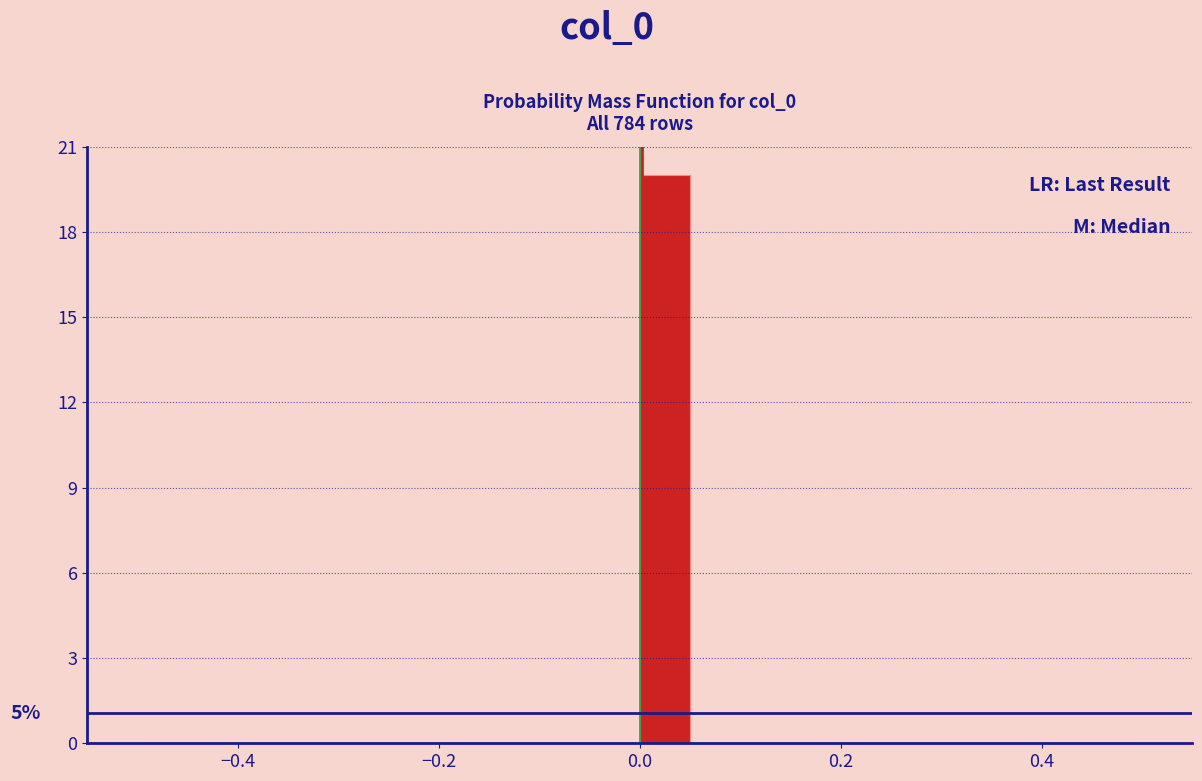

Around what value on the x-axis is the tallest bar? Give the approximate position of its centre, as read against the axis.

0.02